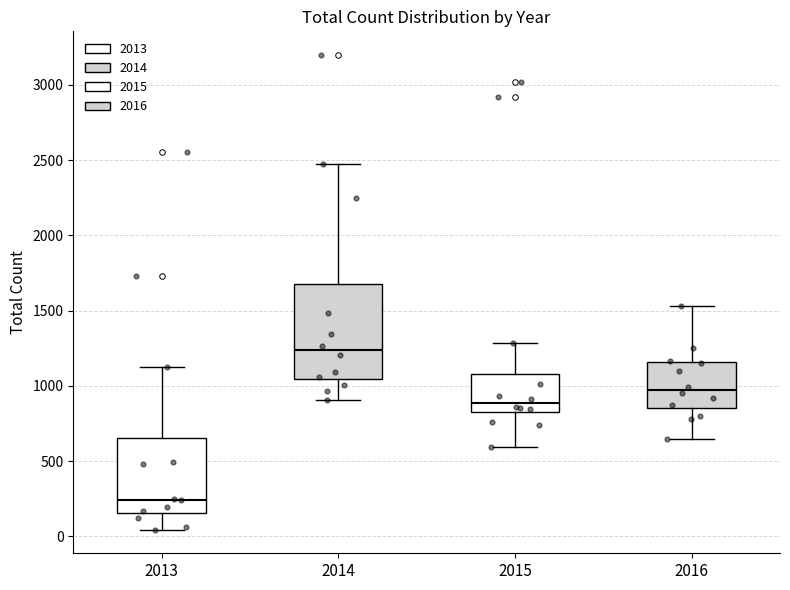

Comparing the boxes themselves (not the whiskers), which one is the tallest?

2014